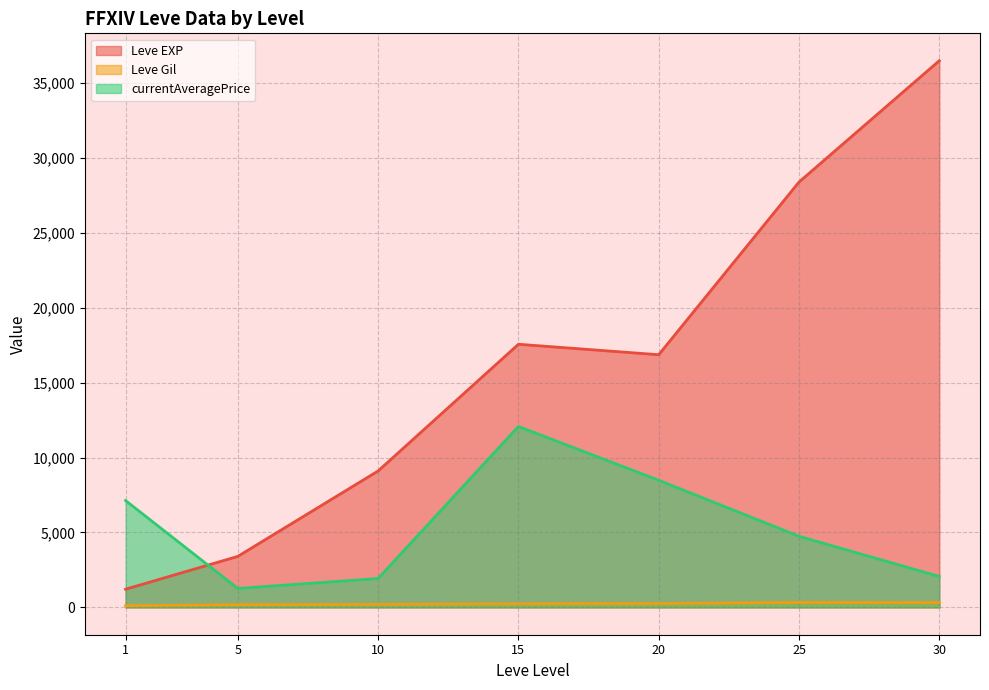

What is the difference between the maximum and minimum values in the currentAveragePrice series?

10812.2